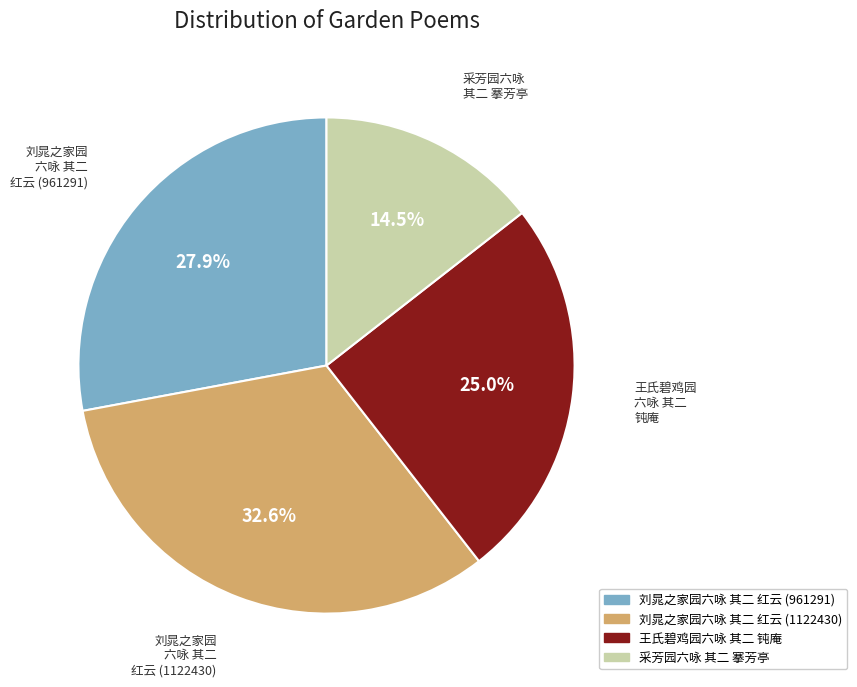

Is 王氏碧鸡园六咏 其二 钝庵 the majority of the pie?

No